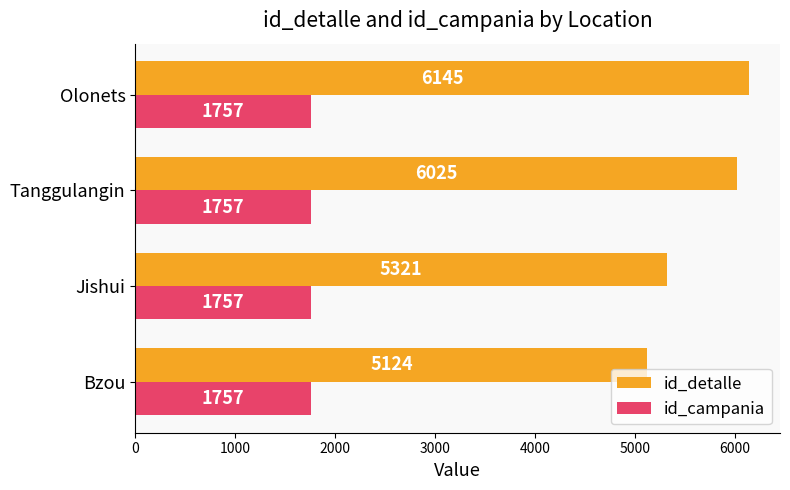

At Olonets, list the series in order from smallest to largest.

id_campania, id_detalle